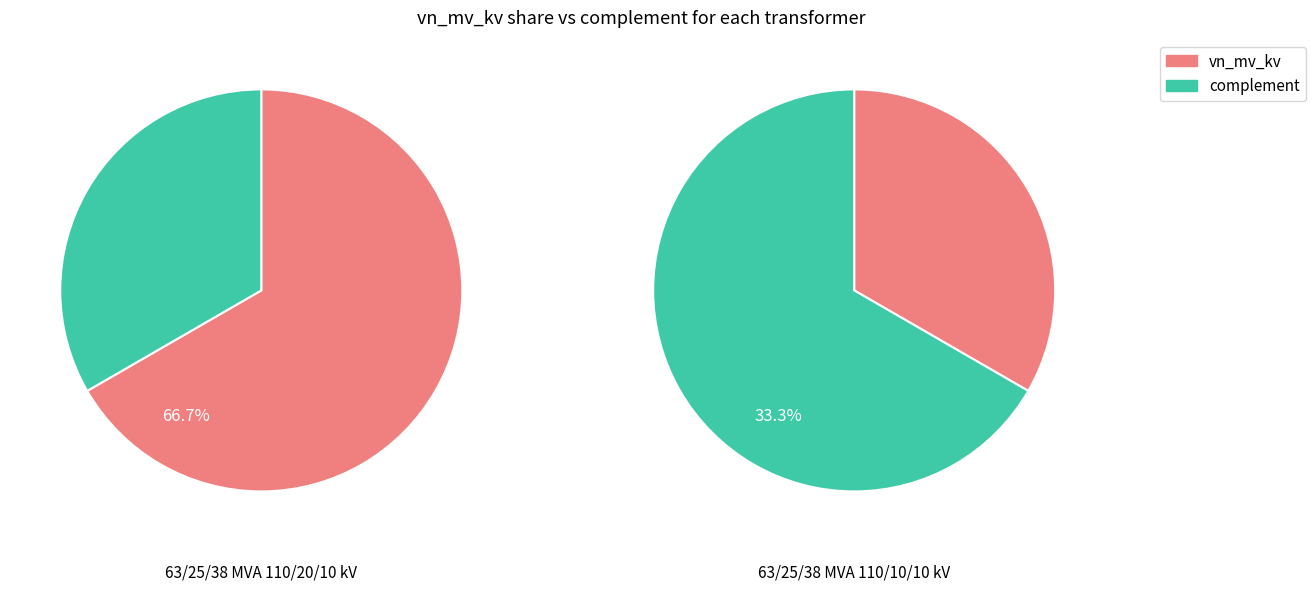

How many segments does this pie chart have?

2